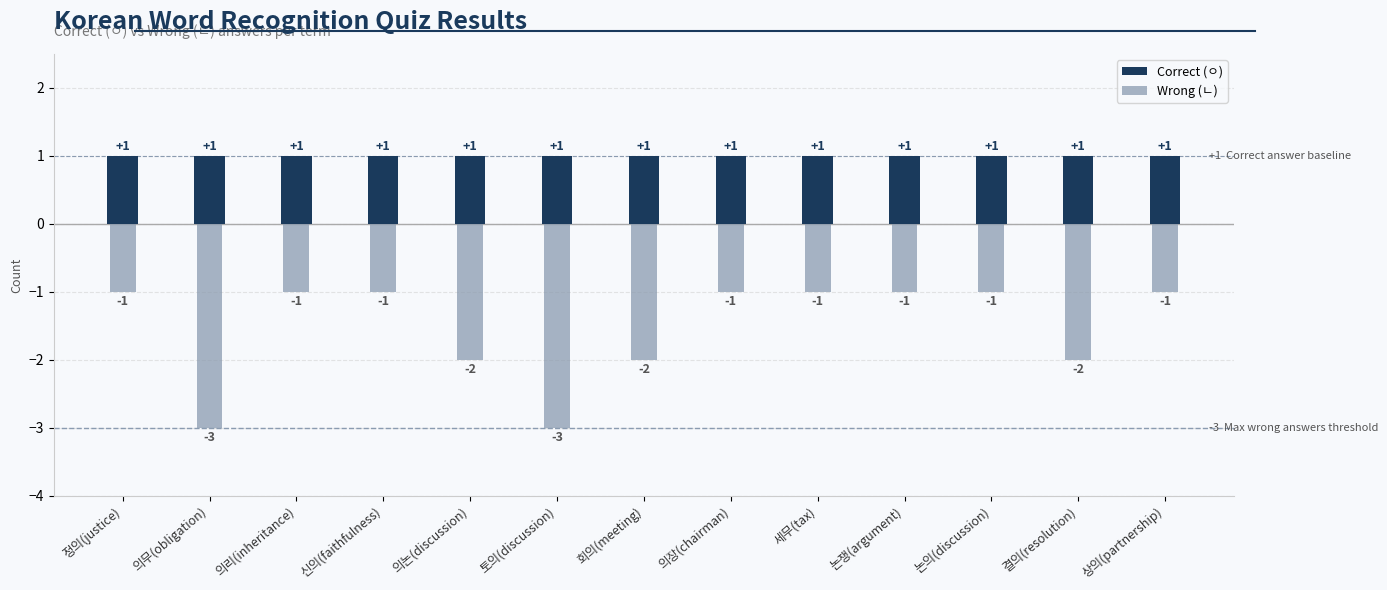

Reading left to right, list all the values displayed in this chart.

Correct (ㅇ): 정의(justice)=1	의무(obligation)=1	의리(inheritance)=1	신의(faithfulness)=1	의논(discussion)=1	토의(discussion)=1	회의(meeting)=1	의장(chairman)=1	세무(tax)=1	논쟁(argument)=1	논의(discussion)=1	결의(resolution)=1	상의(partnership)=1
Wrong (ㄴ): 정의(justice)=-1	의무(obligation)=-3	의리(inheritance)=-1	신의(faithfulness)=-1	의논(discussion)=-2	토의(discussion)=-3	회의(meeting)=-2	의장(chairman)=-1	세무(tax)=-1	논쟁(argument)=-1	논의(discussion)=-1	결의(resolution)=-2	상의(partnership)=-1